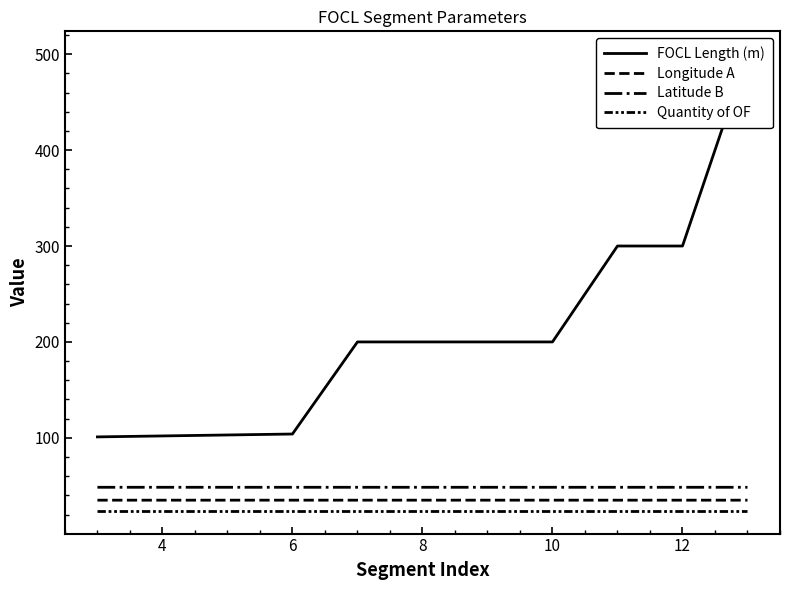

What are all the series names shown in the legend?

FOCL Length (m), Longitude A, Latitude B, Quantity of OF